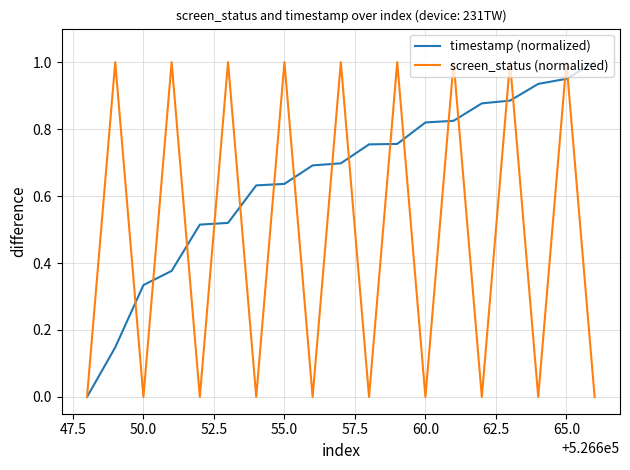

List the series in order of their overall mean, lowest first.

screen_status (normalized), timestamp (normalized)